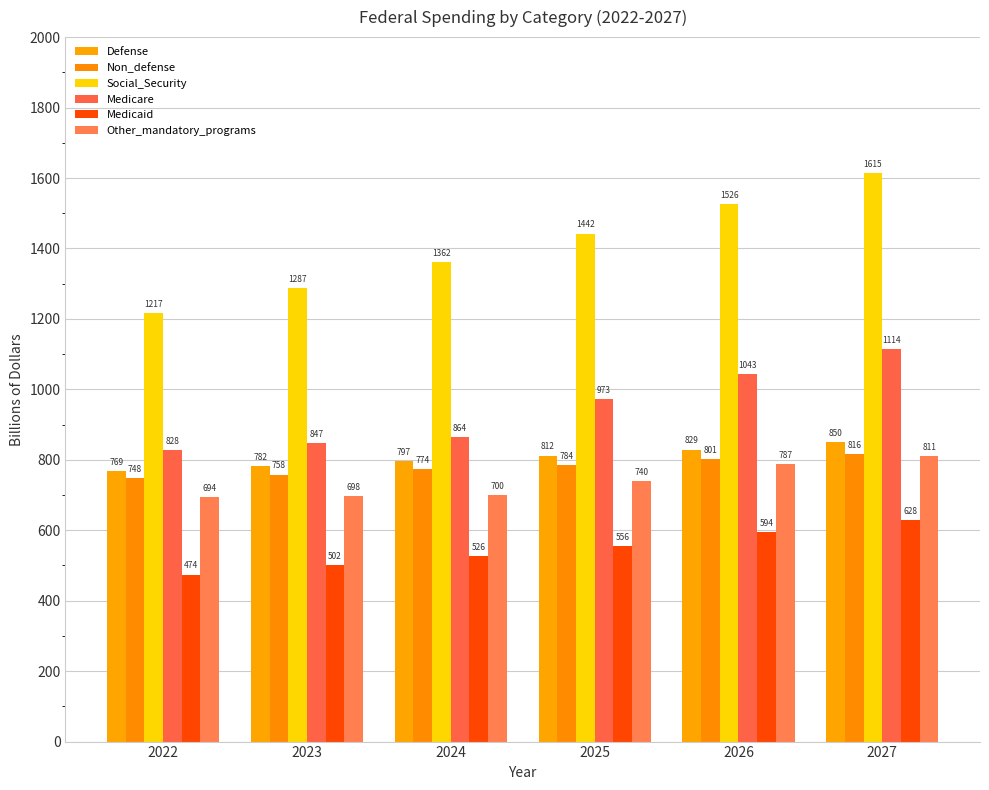

How many distinct data groups are displayed?

6